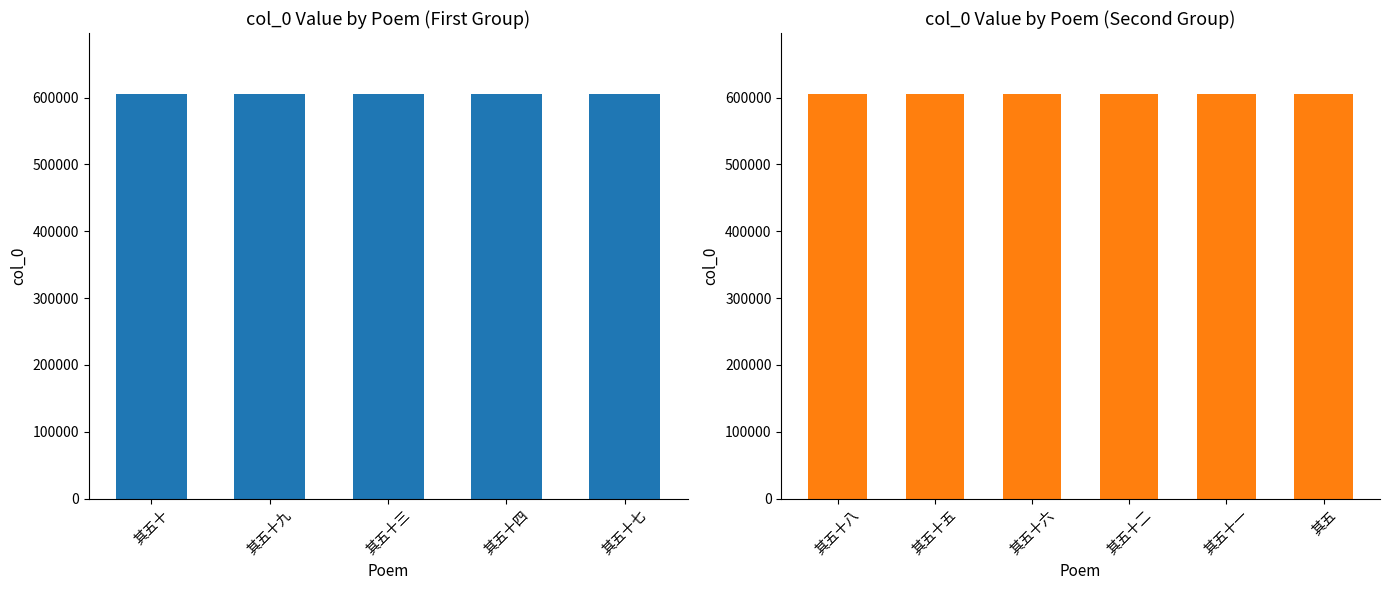

Which label corresponds to the largest value in the chart?

其五十九